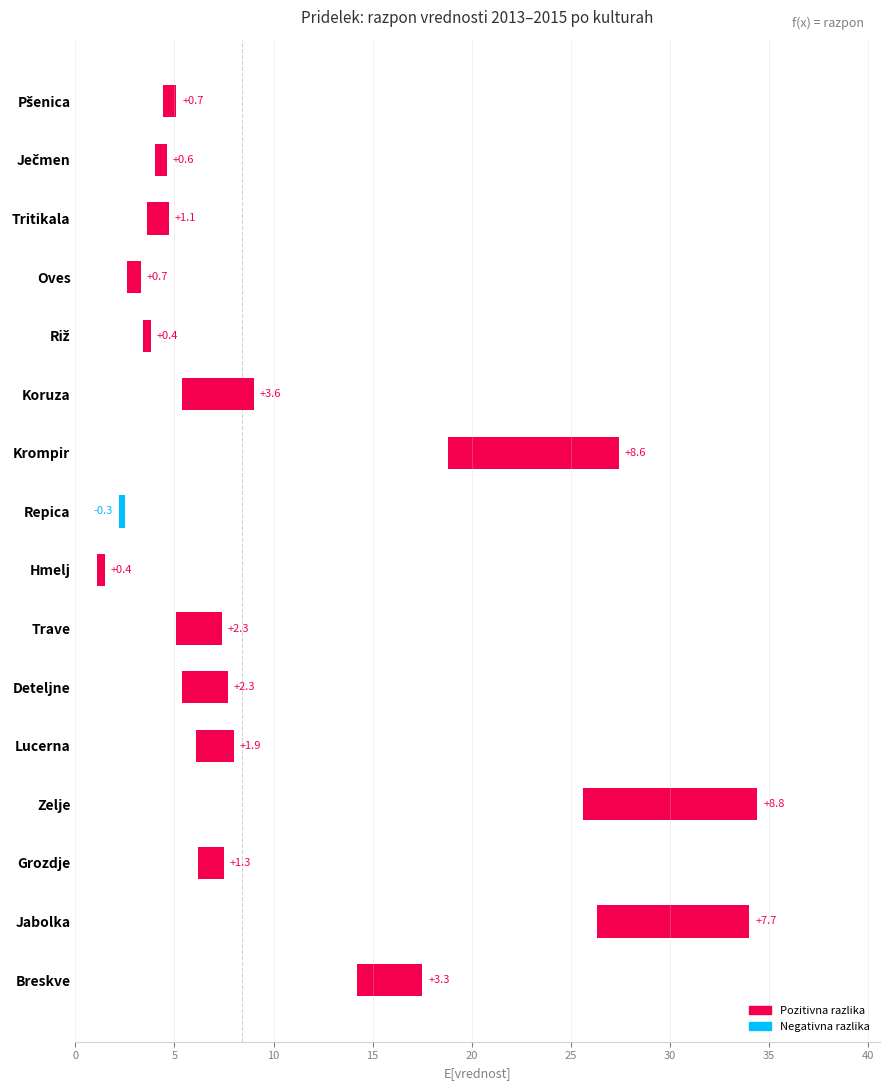

How many bars are there in total?

16